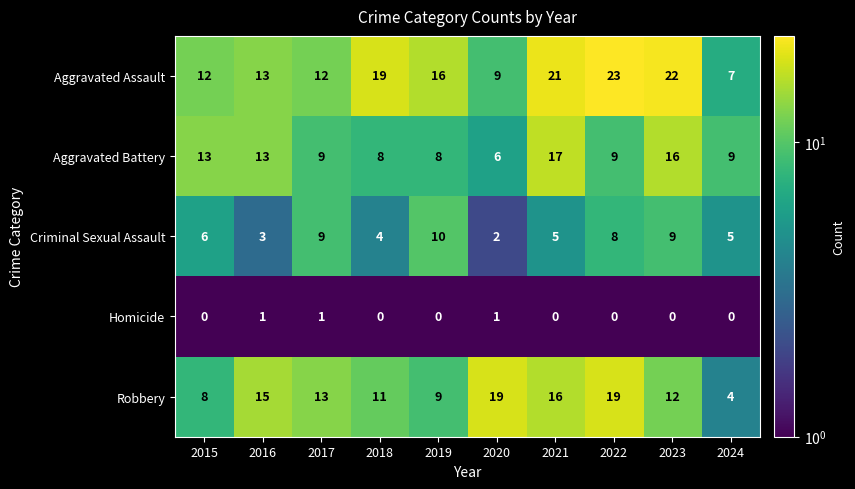

Which series has the largest total across all categories?

Aggravated Assault